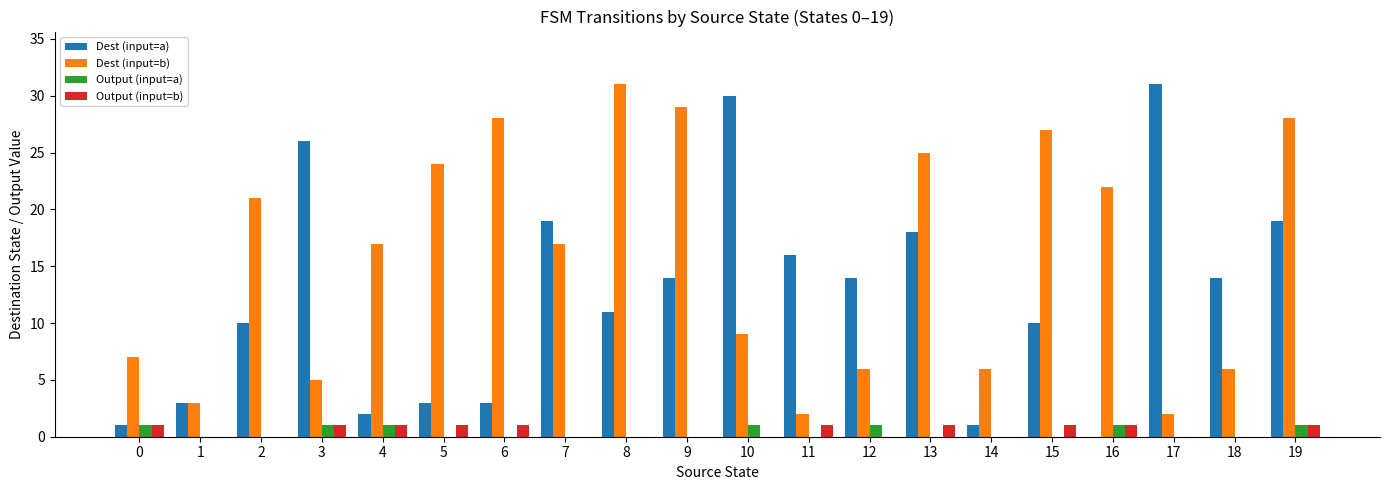

Reading left to right, transcribe all the data shown in this chart.

Dest (input=a): 1	3	10	26	2	3	3	19	11	14	30	16	14	18	1	10	0	31	14	19
Dest (input=b): 7	3	21	5	17	24	28	17	31	29	9	2	6	25	6	27	22	2	6	28
Output (input=a): 1	0	0	1	1	0	0	0	0	0	1	0	1	0	0	0	1	0	0	1
Output (input=b): 1	0	0	1	1	1	1	0	0	0	0	1	0	1	0	1	1	0	0	1